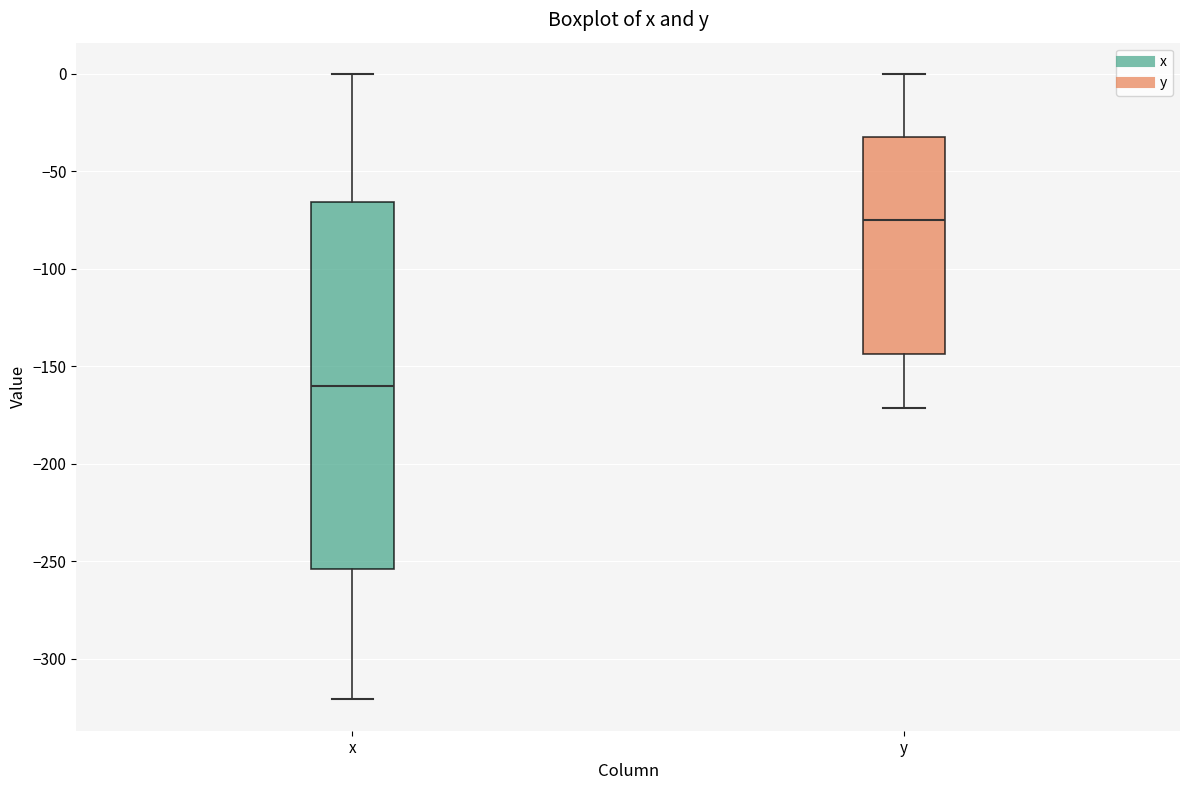

Reading left to right, read every box against the y-axis: the position of its median line, the range the box covers, and the ends of its whiskers. The values are not printed on the chart, so give them approximately, as read against the axis.

x: median -160, box -255 to -65, whiskers -320 to 0
y: median -75, box -145 to -30, whiskers -170 to 0